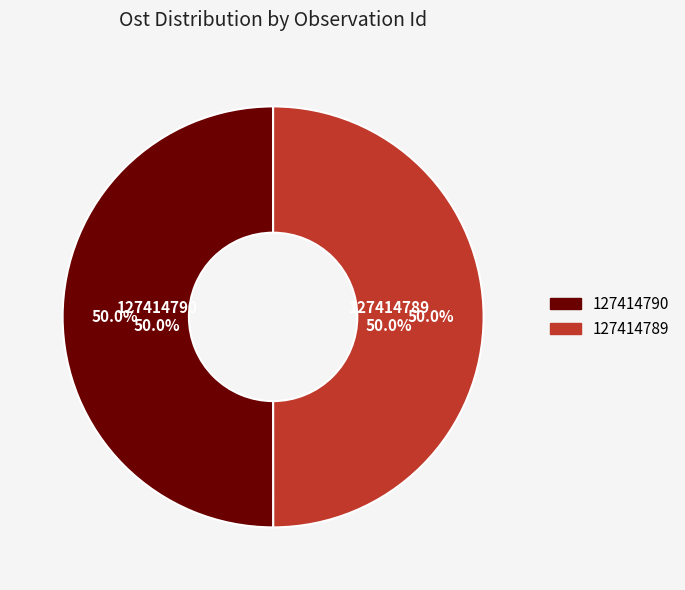

What percentage is NOT represented by 127414789?

50.0%